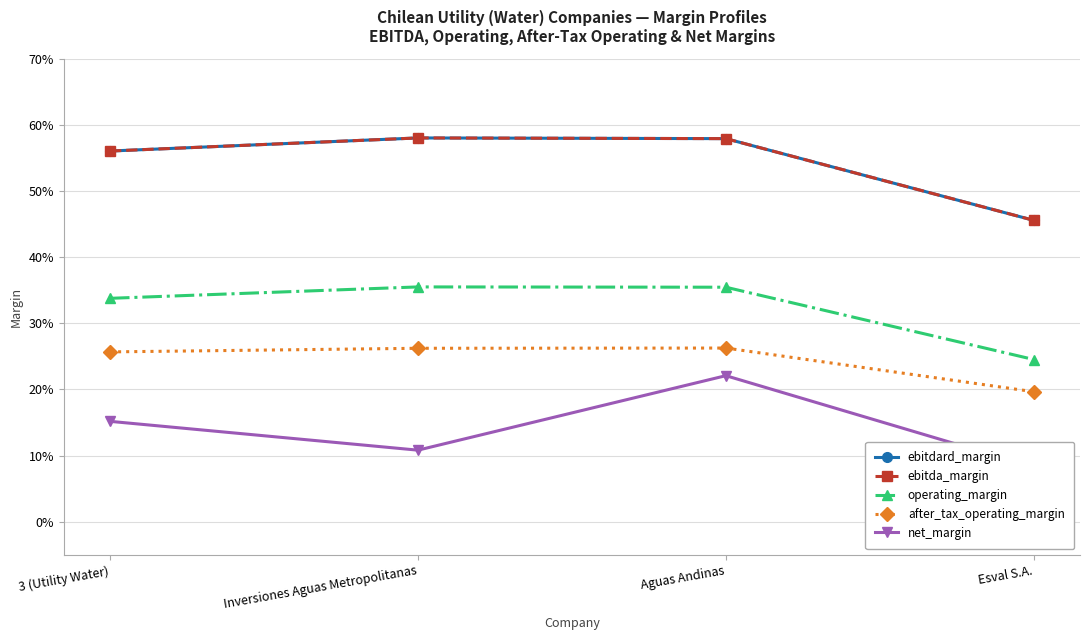

Reading right to left, extract all data points from this chart.

ebitdard_margin: 0.5	0.6	0.6	0.6
ebitda_margin: 0.5	0.6	0.6	0.6
operating_margin: 0.2	0.4	0.4	0.3
after_tax_operating_margin: 0.2	0.3	0.3	0.3
net_margin: 0.1	0.2	0.1	0.2